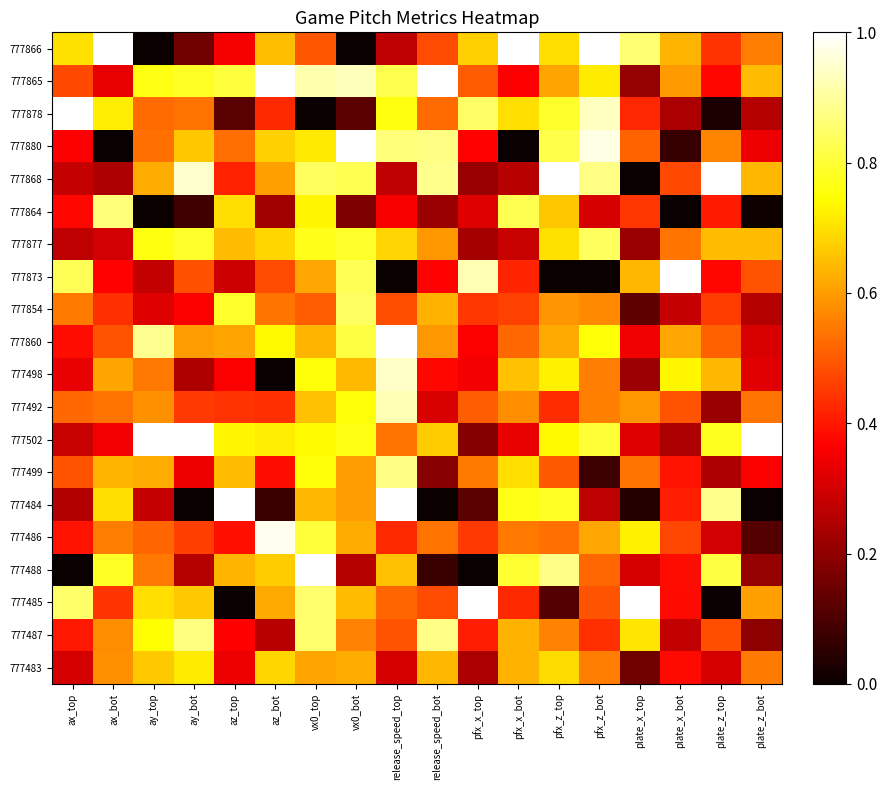

Reading left to right, extract all data points from this chart.

777866: ax_top=0.7	ax_bot=1.0	ay_top=0.0	ay_bot=0.2	az_top=0.4	az_bot=0.6	vx0_top=0.5	vx0_bot=0.0	release_speed_top=0.3	release_speed_bot=0.5	pfx_x_top=0.7	pfx_x_bot=1.0	pfx_z_top=0.7	pfx_z_bot=1.0	plate_x_top=0.9	plate_x_bot=0.6	plate_z_top=0.4	plate_z_bot=0.6
777865: ax_top=0.5	ax_bot=0.3	ay_top=0.8	ay_bot=0.8	az_top=0.8	az_bot=1.0	vx0_top=0.9	vx0_bot=0.9	release_speed_top=0.8	release_speed_bot=1.0	pfx_x_top=0.5	pfx_x_bot=0.4	pfx_z_top=0.6	pfx_z_bot=0.7	plate_x_top=0.2	plate_x_bot=0.6	plate_z_top=0.4	plate_z_bot=0.6
777878: ax_top=1.0	ax_bot=0.7	ay_top=0.5	ay_bot=0.5	az_top=0.1	az_bot=0.4	vx0_top=0.0	vx0_bot=0.1	release_speed_top=0.8	release_speed_bot=0.5	pfx_x_top=0.8	pfx_x_bot=0.7	pfx_z_top=0.8	pfx_z_bot=0.9	plate_x_top=0.4	plate_x_bot=0.2	plate_z_top=0.0	plate_z_bot=0.3
777880: ax_top=0.4	ax_bot=0.0	ay_top=0.5	ay_bot=0.7	az_top=0.5	az_bot=0.7	vx0_top=0.7	vx0_bot=1.0	release_speed_top=0.9	release_speed_bot=0.9	pfx_x_top=0.4	pfx_x_bot=0.0	pfx_z_top=0.8	pfx_z_bot=1.0	plate_x_top=0.5	plate_x_bot=0.1	plate_z_top=0.6	plate_z_bot=0.3
777868: ax_top=0.3	ax_bot=0.2	ay_top=0.6	ay_bot=0.9	az_top=0.4	az_bot=0.6	vx0_top=0.8	vx0_bot=0.8	release_speed_top=0.3	release_speed_bot=0.9	pfx_x_top=0.2	pfx_x_bot=0.3	pfx_z_top=1.0	pfx_z_bot=0.9	plate_x_top=0.0	plate_x_bot=0.5	plate_z_top=1.0	plate_z_bot=0.6
777864: ax_top=0.4	ax_bot=0.9	ay_top=0.0	ay_bot=0.1	az_top=0.7	az_bot=0.2	vx0_top=0.7	vx0_bot=0.2	release_speed_top=0.4	release_speed_bot=0.2	pfx_x_top=0.3	pfx_x_bot=0.8	pfx_z_top=0.7	pfx_z_bot=0.3	plate_x_top=0.4	plate_x_bot=0.0	plate_z_top=0.4	plate_z_bot=0.0
777877: ax_top=0.3	ax_bot=0.3	ay_top=0.8	ay_bot=0.8	az_top=0.6	az_bot=0.7	vx0_top=0.8	vx0_bot=0.8	release_speed_top=0.7	release_speed_bot=0.6	pfx_x_top=0.2	pfx_x_bot=0.3	pfx_z_top=0.7	pfx_z_bot=0.8	plate_x_top=0.2	plate_x_bot=0.5	plate_z_top=0.6	plate_z_bot=0.6
777873: ax_top=0.8	ax_bot=0.4	ay_top=0.3	ay_bot=0.5	az_top=0.3	az_bot=0.5	vx0_top=0.6	vx0_bot=0.8	release_speed_top=0.0	release_speed_bot=0.4	pfx_x_top=0.9	pfx_x_bot=0.4	pfx_z_top=0.0	pfx_z_bot=0.0	plate_x_top=0.6	plate_x_bot=1.0	plate_z_top=0.4	plate_z_bot=0.5
777854: ax_top=0.5	ax_bot=0.4	ay_top=0.3	ay_bot=0.4	az_top=0.8	az_bot=0.5	vx0_top=0.5	vx0_bot=0.8	release_speed_top=0.5	release_speed_bot=0.6	pfx_x_top=0.4	pfx_x_bot=0.5	pfx_z_top=0.6	pfx_z_bot=0.6	plate_x_top=0.1	plate_x_bot=0.3	plate_z_top=0.5	plate_z_bot=0.3
777860: ax_top=0.4	ax_bot=0.5	ay_top=0.9	ay_bot=0.6	az_top=0.6	az_bot=0.7	vx0_top=0.6	vx0_bot=0.8	release_speed_top=1.0	release_speed_bot=0.6	pfx_x_top=0.4	pfx_x_bot=0.5	pfx_z_top=0.6	pfx_z_bot=0.8	plate_x_top=0.3	plate_x_bot=0.6	plate_z_top=0.5	plate_z_bot=0.3
777498: ax_top=0.3	ax_bot=0.6	ay_top=0.5	ay_bot=0.2	az_top=0.4	az_bot=0.0	vx0_top=0.8	vx0_bot=0.6	release_speed_top=0.9	release_speed_bot=0.4	pfx_x_top=0.4	pfx_x_bot=0.7	pfx_z_top=0.7	pfx_z_bot=0.6	plate_x_top=0.2	plate_x_bot=0.7	plate_z_top=0.6	plate_z_bot=0.3
777492: ax_top=0.5	ax_bot=0.5	ay_top=0.6	ay_bot=0.5	az_top=0.4	az_bot=0.4	vx0_top=0.7	vx0_bot=0.8	release_speed_top=0.9	release_speed_bot=0.3	pfx_x_top=0.5	pfx_x_bot=0.6	pfx_z_top=0.4	pfx_z_bot=0.6	plate_x_top=0.6	plate_x_bot=0.5	plate_z_top=0.2	plate_z_bot=0.5
777502: ax_top=0.3	ax_bot=0.3	ay_top=1.0	ay_bot=1.0	az_top=0.7	az_bot=0.7	vx0_top=0.7	vx0_bot=0.8	release_speed_top=0.5	release_speed_bot=0.7	pfx_x_top=0.2	pfx_x_bot=0.3	pfx_z_top=0.7	pfx_z_bot=0.8	plate_x_top=0.3	plate_x_bot=0.2	plate_z_top=0.8	plate_z_bot=1.0
777499: ax_top=0.5	ax_bot=0.6	ay_top=0.6	ay_bot=0.3	az_top=0.6	az_bot=0.4	vx0_top=0.8	vx0_bot=0.6	release_speed_top=0.9	release_speed_bot=0.2	pfx_x_top=0.5	pfx_x_bot=0.7	pfx_z_top=0.5	pfx_z_bot=0.1	plate_x_top=0.5	plate_x_bot=0.4	plate_z_top=0.2	plate_z_bot=0.4
777484: ax_top=0.3	ax_bot=0.7	ay_top=0.3	ay_bot=0.0	az_top=1.0	az_bot=0.1	vx0_top=0.6	vx0_bot=0.6	release_speed_top=1.0	release_speed_bot=0.0	pfx_x_top=0.1	pfx_x_bot=0.8	pfx_z_top=0.8	pfx_z_bot=0.3	plate_x_top=0.0	plate_x_bot=0.4	plate_z_top=0.9	plate_z_bot=0.0
777486: ax_top=0.4	ax_bot=0.6	ay_top=0.5	ay_bot=0.5	az_top=0.4	az_bot=1.0	vx0_top=0.8	vx0_bot=0.6	release_speed_top=0.4	release_speed_bot=0.5	pfx_x_top=0.4	pfx_x_bot=0.5	pfx_z_top=0.5	pfx_z_bot=0.6	plate_x_top=0.7	plate_x_bot=0.5	plate_z_top=0.3	plate_z_bot=0.1
777488: ax_top=0.0	ax_bot=0.8	ay_top=0.5	ay_bot=0.3	az_top=0.6	az_bot=0.7	vx0_top=1.0	vx0_bot=0.3	release_speed_top=0.7	release_speed_bot=0.1	pfx_x_top=0.0	pfx_x_bot=0.8	pfx_z_top=0.9	pfx_z_bot=0.5	plate_x_top=0.3	plate_x_bot=0.4	plate_z_top=0.8	plate_z_bot=0.2
777485: ax_top=0.9	ax_bot=0.4	ay_top=0.7	ay_bot=0.7	az_top=0.0	az_bot=0.6	vx0_top=0.9	vx0_bot=0.6	release_speed_top=0.5	release_speed_bot=0.5	pfx_x_top=1.0	pfx_x_bot=0.4	pfx_z_top=0.1	pfx_z_bot=0.5	plate_x_top=1.0	plate_x_bot=0.4	plate_z_top=0.0	plate_z_bot=0.6
777487: ax_top=0.4	ax_bot=0.6	ay_top=0.7	ay_bot=0.9	az_top=0.4	az_bot=0.3	vx0_top=0.9	vx0_bot=0.6	release_speed_top=0.5	release_speed_bot=0.9	pfx_x_top=0.4	pfx_x_bot=0.6	pfx_z_top=0.6	pfx_z_bot=0.4	plate_x_top=0.7	plate_x_bot=0.3	plate_z_top=0.5	plate_z_bot=0.2
777483: ax_top=0.3	ax_bot=0.6	ay_top=0.7	ay_bot=0.7	az_top=0.3	az_bot=0.7	vx0_top=0.6	vx0_bot=0.6	release_speed_top=0.3	release_speed_bot=0.6	pfx_x_top=0.2	pfx_x_bot=0.6	pfx_z_top=0.7	pfx_z_bot=0.6	plate_x_top=0.1	plate_x_bot=0.4	plate_z_top=0.3	plate_z_bot=0.5